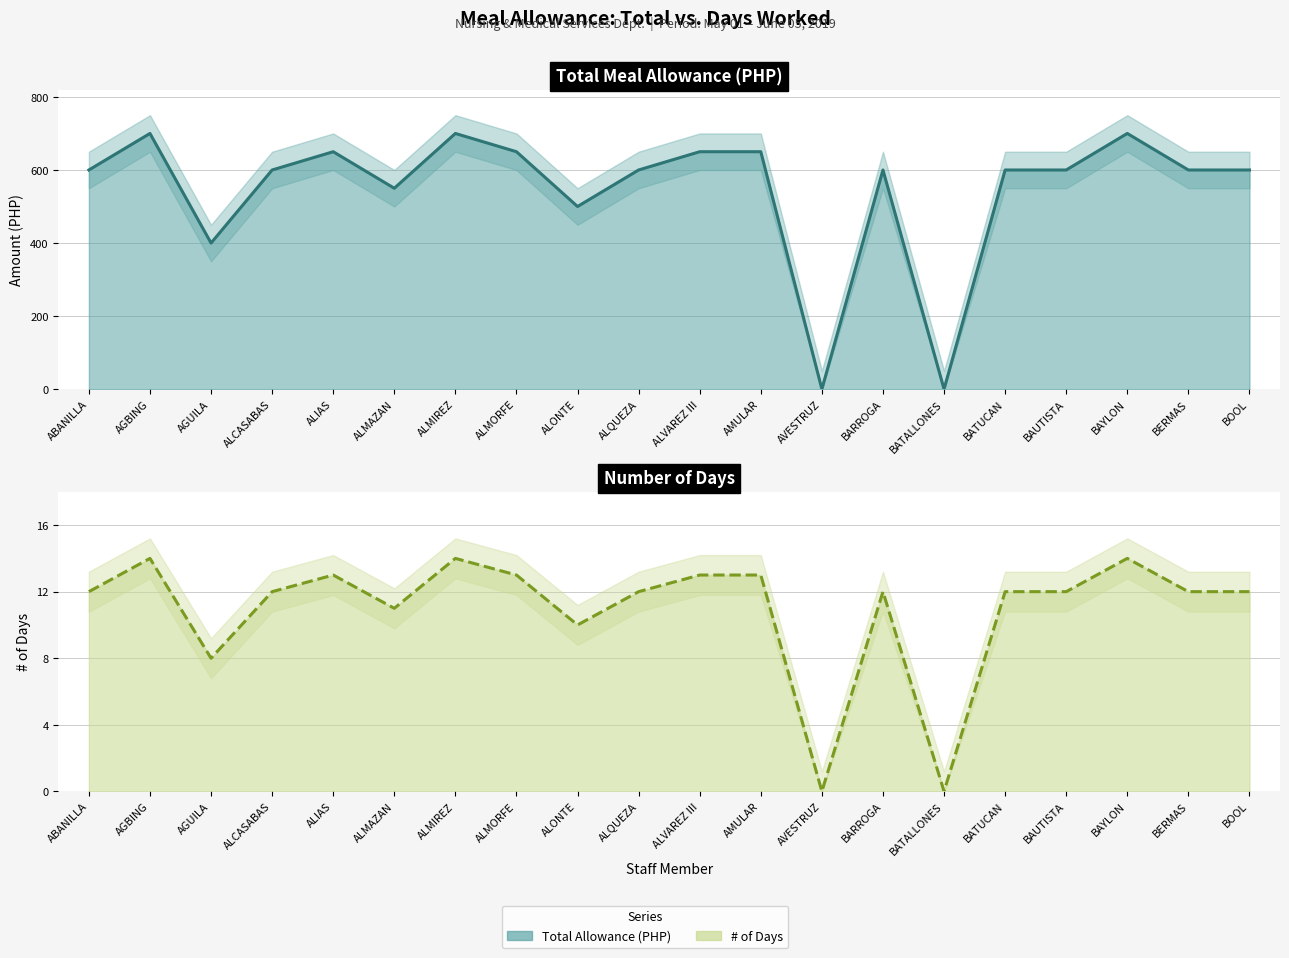

Where does the # OF DAYS (col_4) (line) series first go above 12?

AGBING